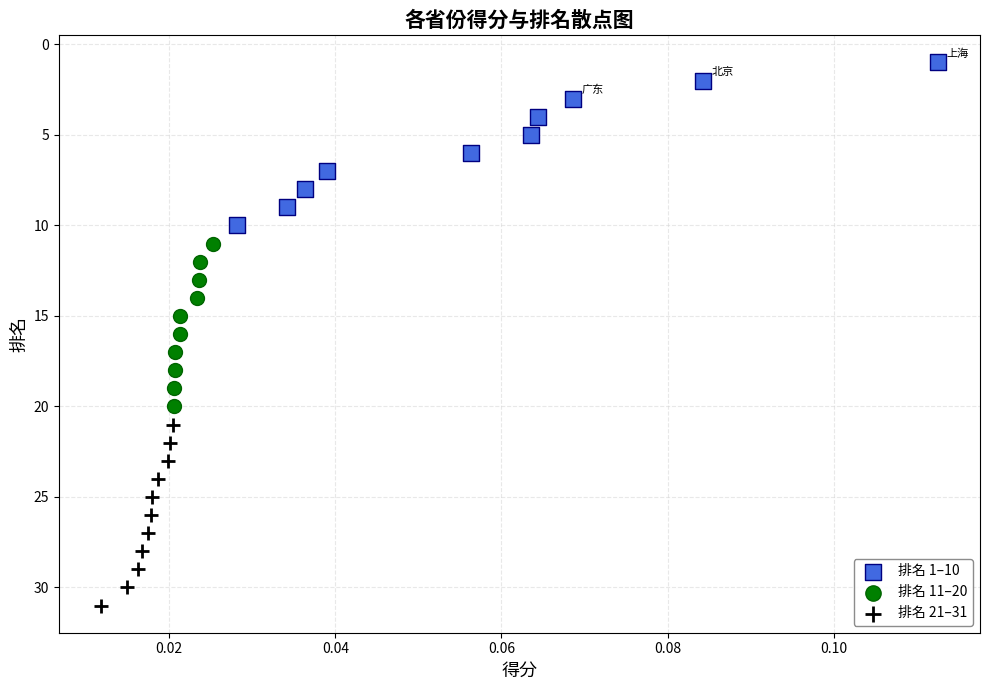

Which series reaches the minimum Y coordinate?

排名 1–10